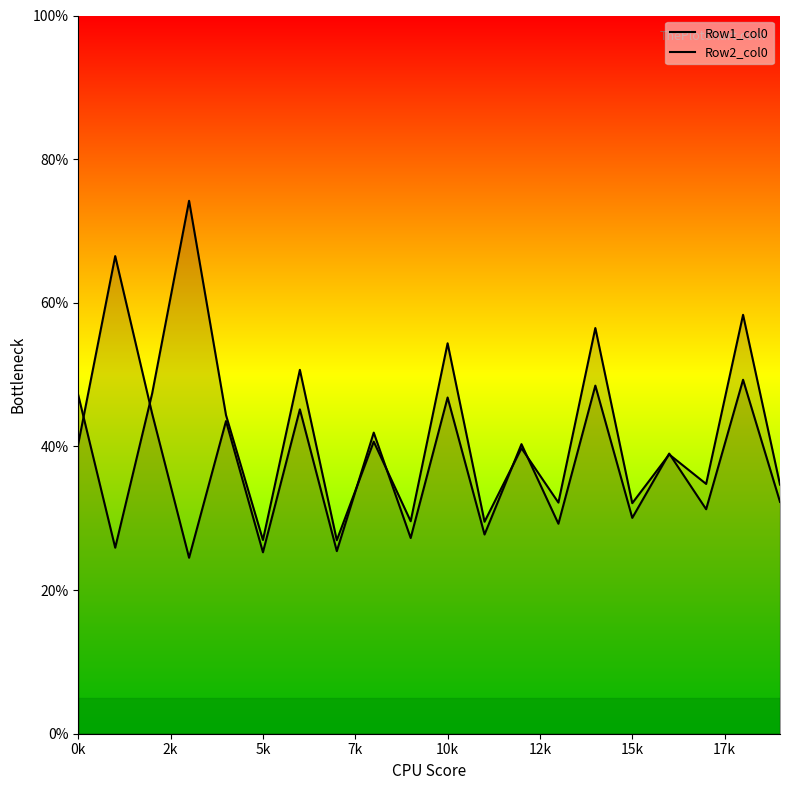

Is it true that Row2_col0 equals 31.3 at 17?

True